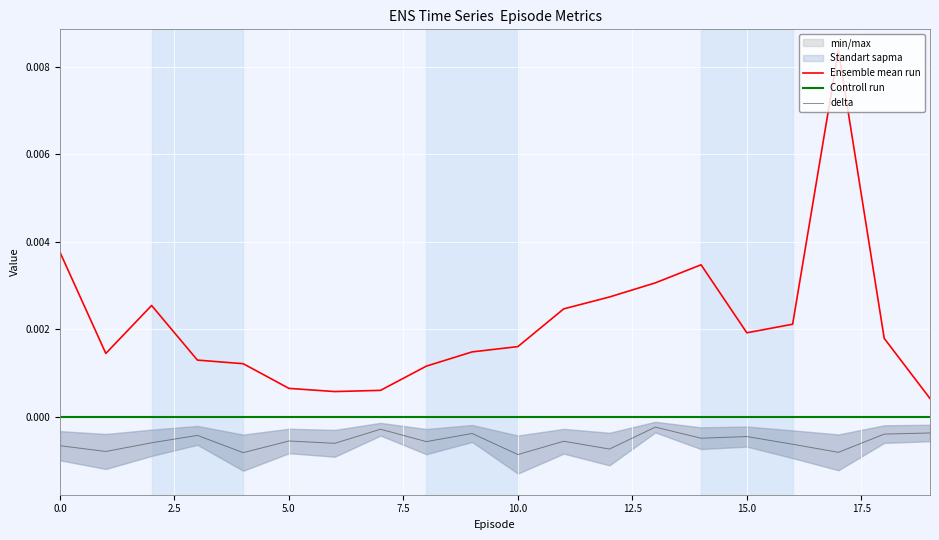

True or false: delta and Ensemble mean run cross at least once.

False